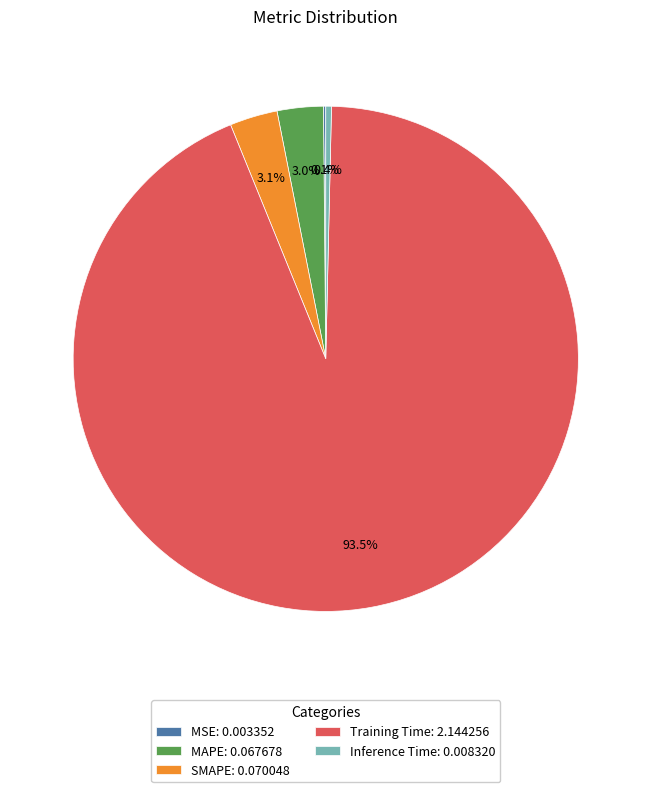

Which has a higher value, SMAPE: 0.070048 or Training Time: 2.144256?

Training Time: 2.144256